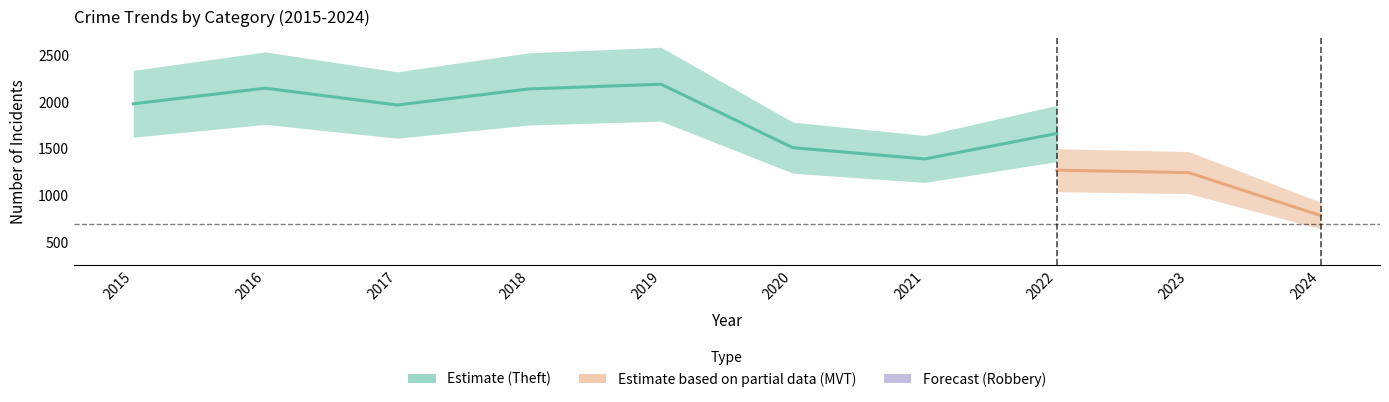

How many data points does each series have?

10